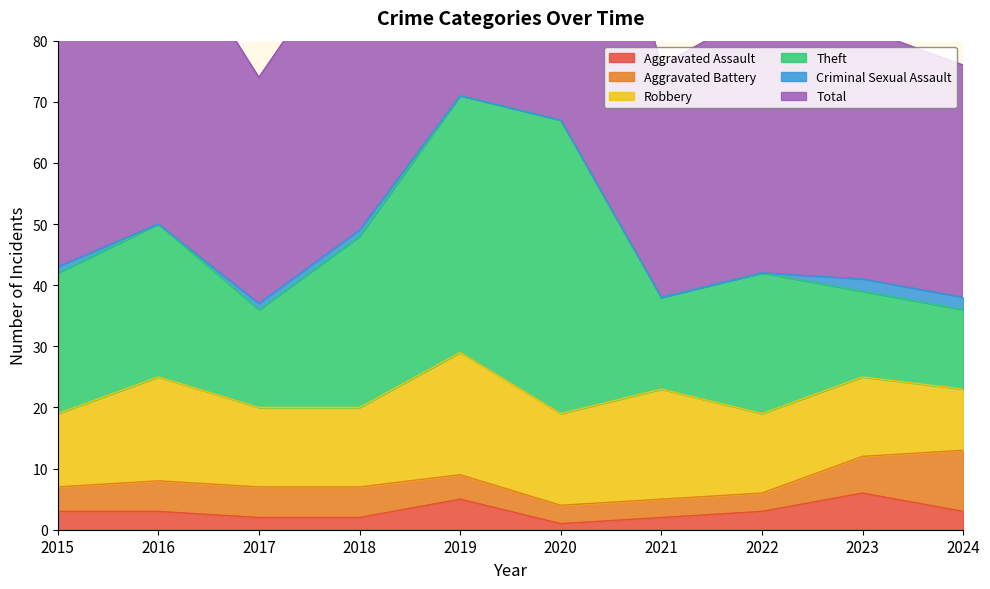

Which series has the largest total across all categories?

Total